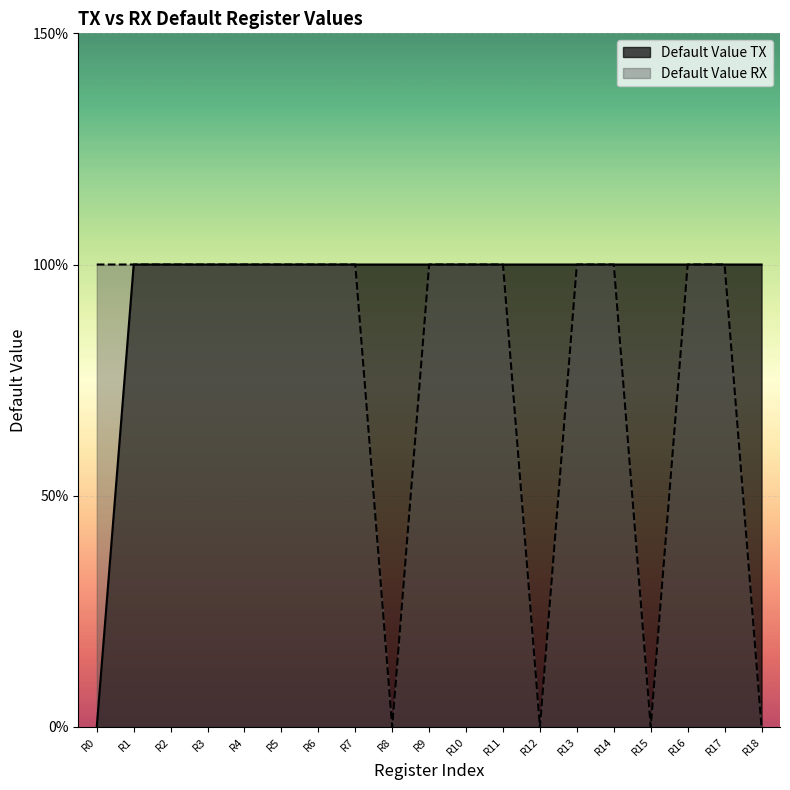

What are all the series names shown in the legend?

Default Value TX, Default Value RX